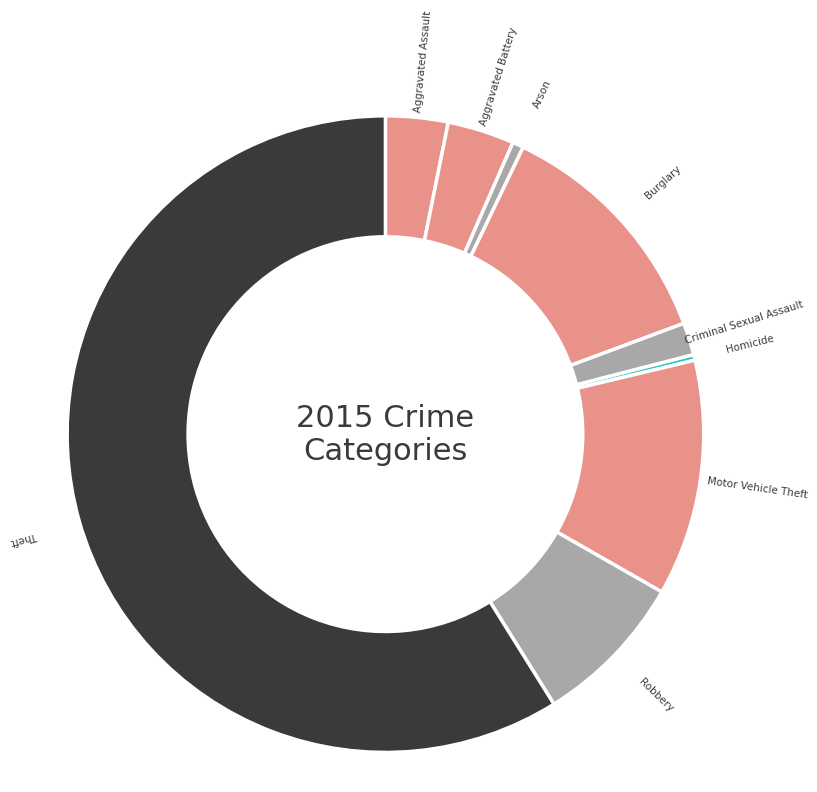

The Burglary slice represents 25% of the pie. True or false?

False